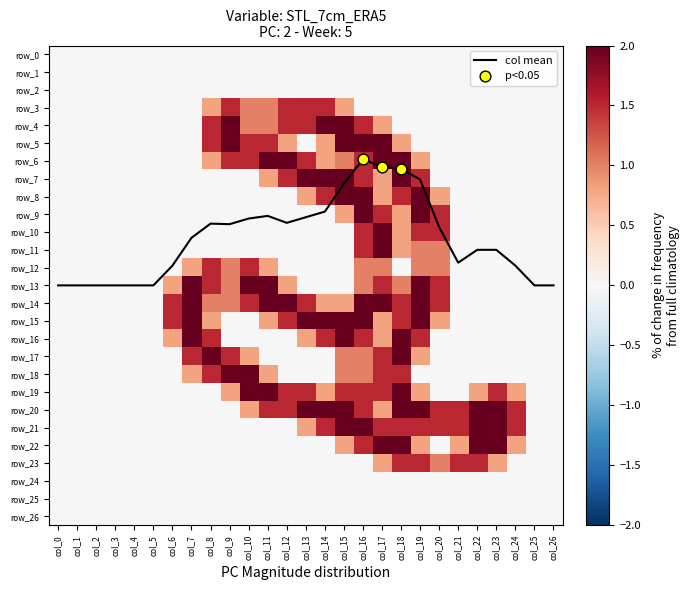

Where is row_5 nearest to the value 1?

col_12